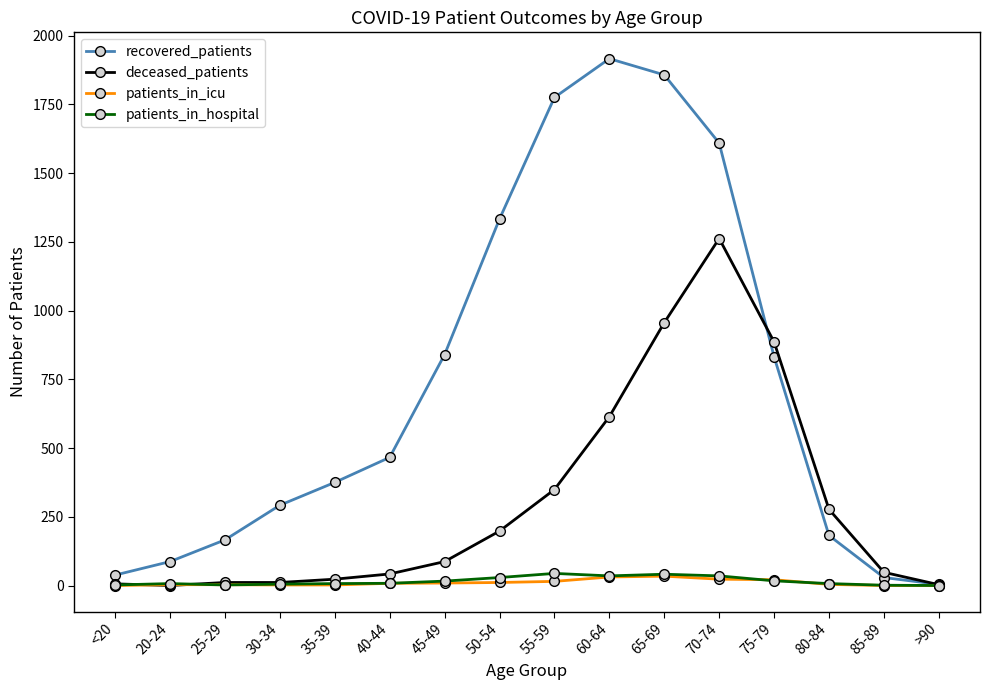

How many lines are shown in the chart?

4